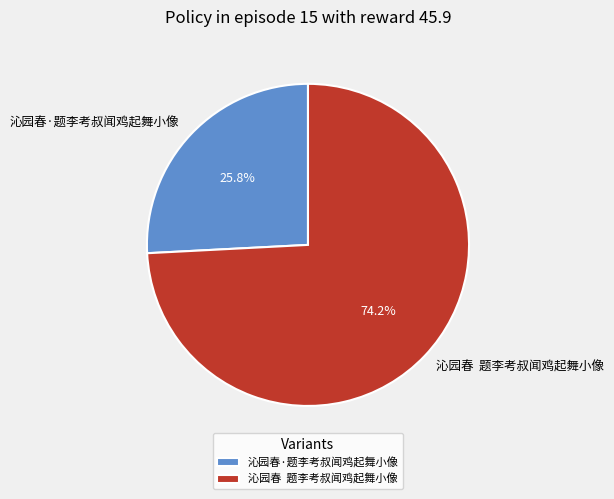

Rank the categories by value from lowest to highest.

沁园春·题李考叔闻鸡起舞小像, 沁园春 题李考叔闻鸡起舞小像